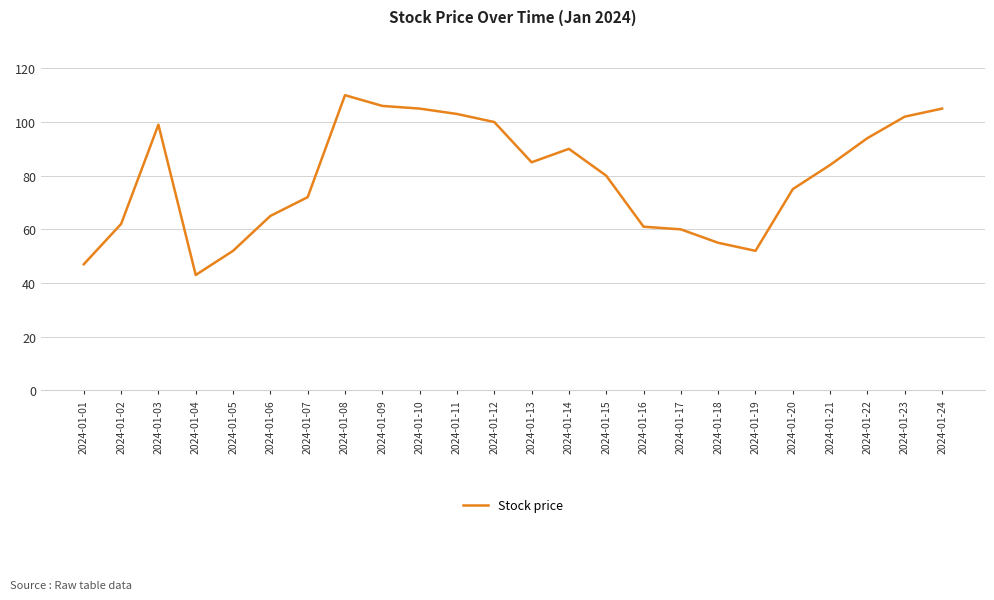

Approximately how many times larger is the value at 2024-01-03 compared to 2024-01-01?

2.1